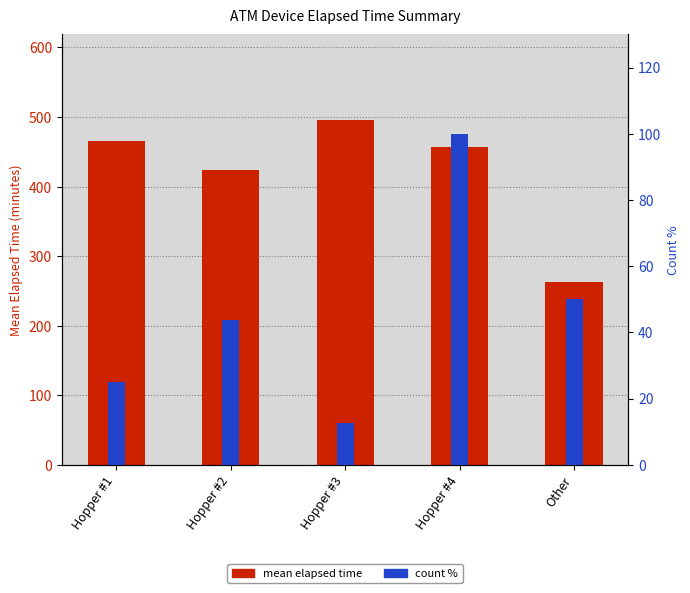

What is the sum of all mean elapsed time (min) values?

2103.3